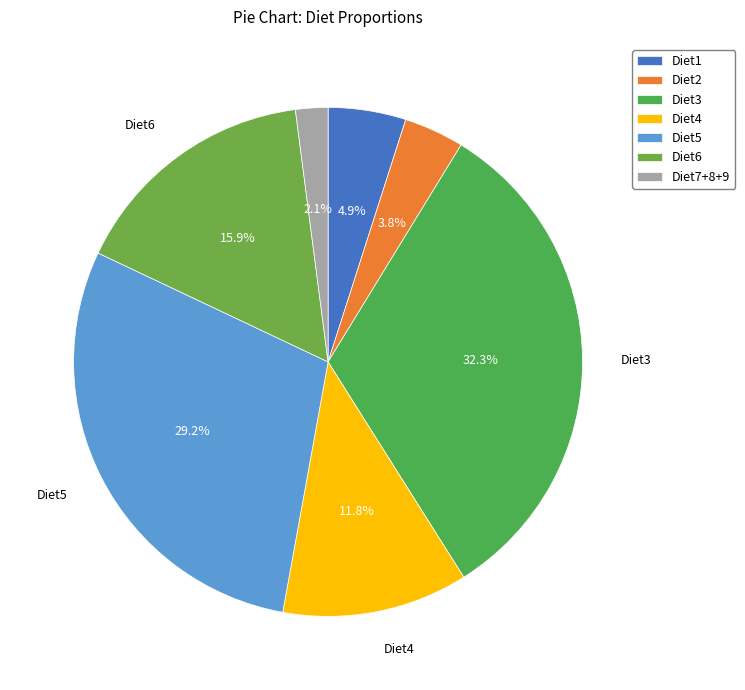

Count the number of slices in the pie.

7